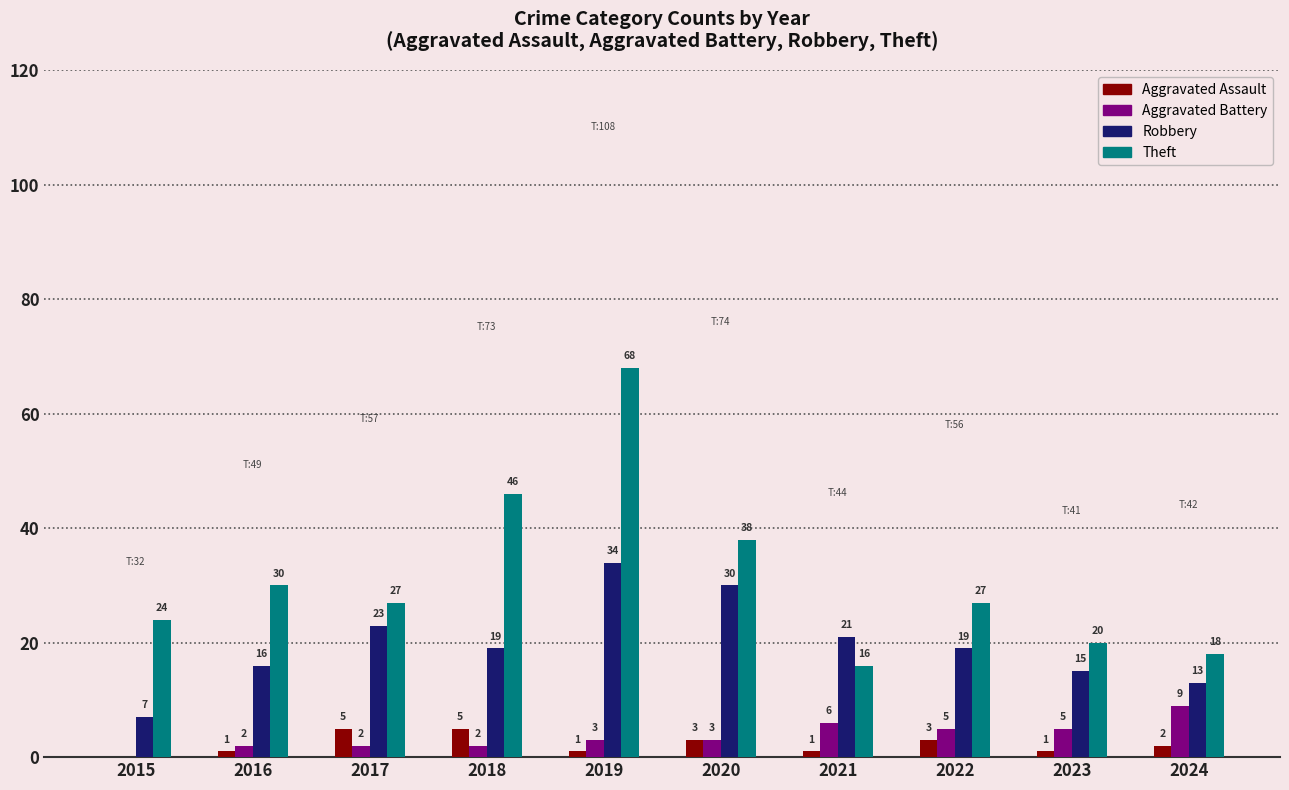

What is the sum of the Robbery values at 2018 and 2019?

53